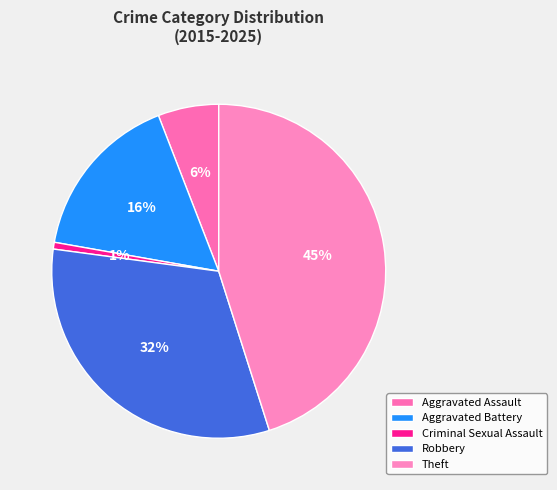

How many segments does this pie chart have?

5